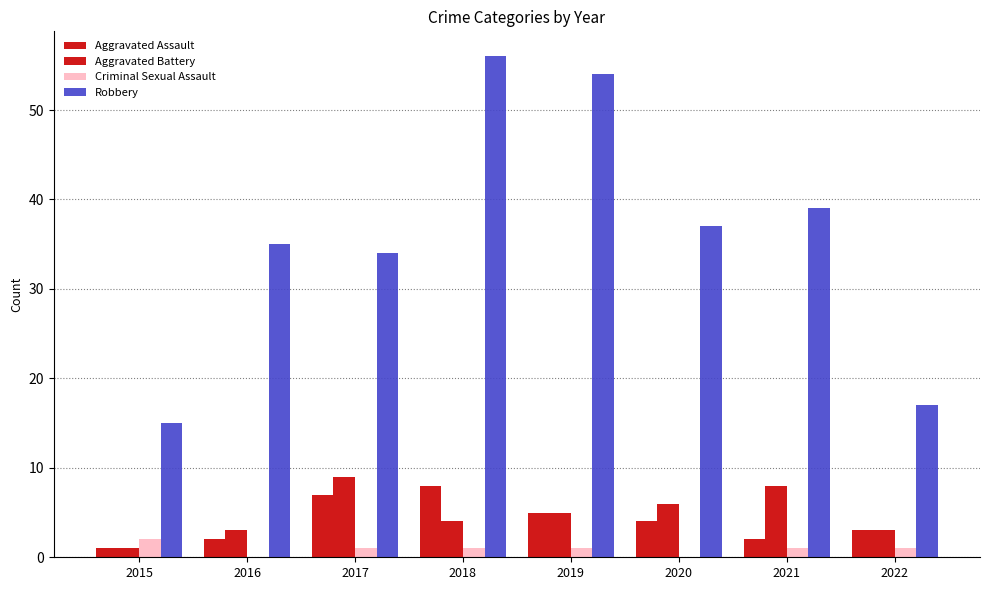

Rank the series by their maximum value, from highest to lowest.

Robbery, Aggravated Battery, Aggravated Assault, Criminal Sexual Assault